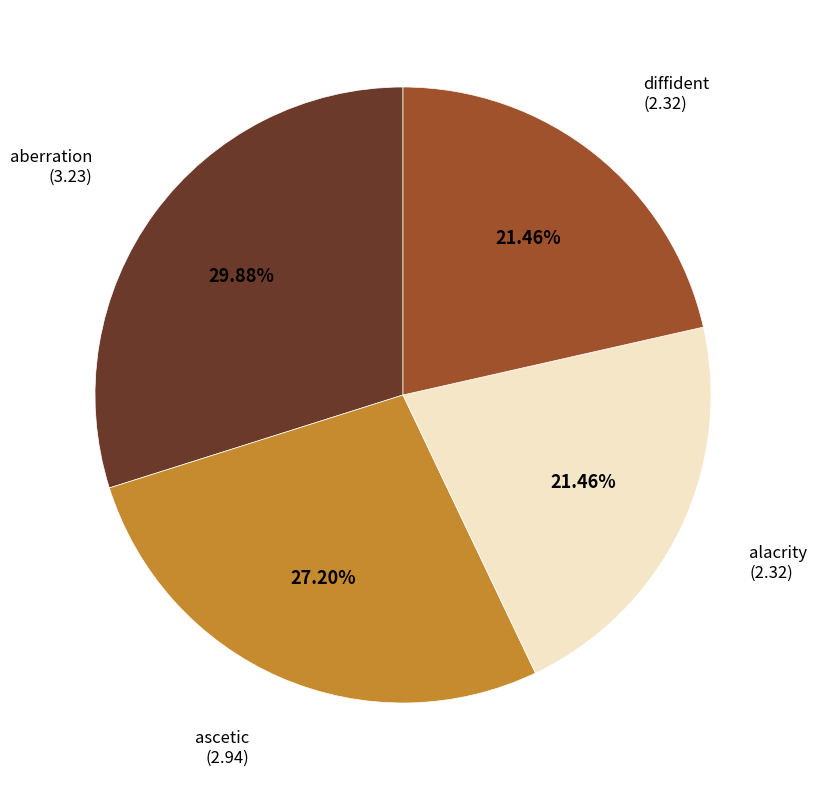

Is there any slice that represents more than half of the pie?

No